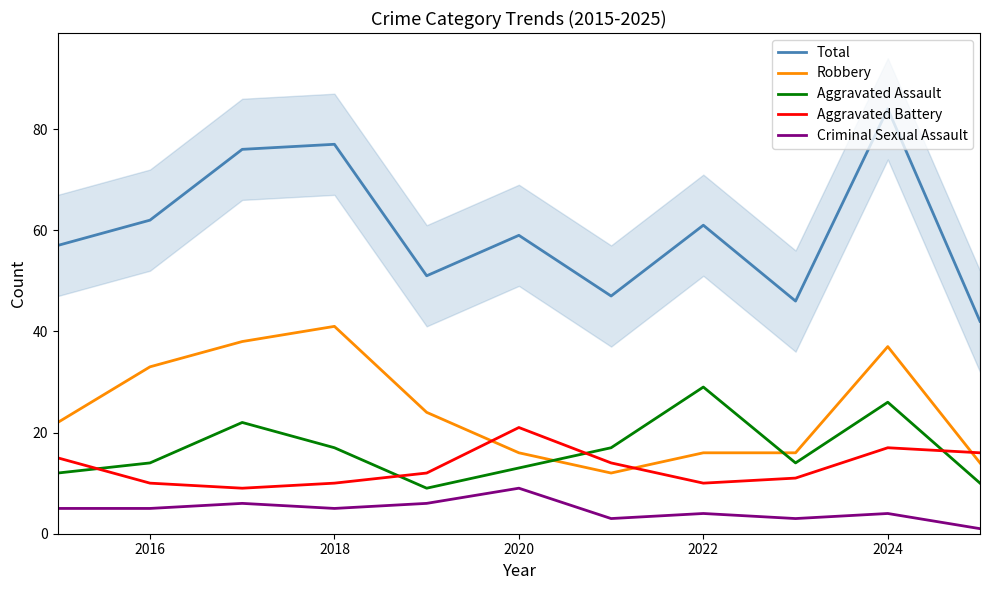

What value does the Criminal Sexual Assault series have at 2024?

4